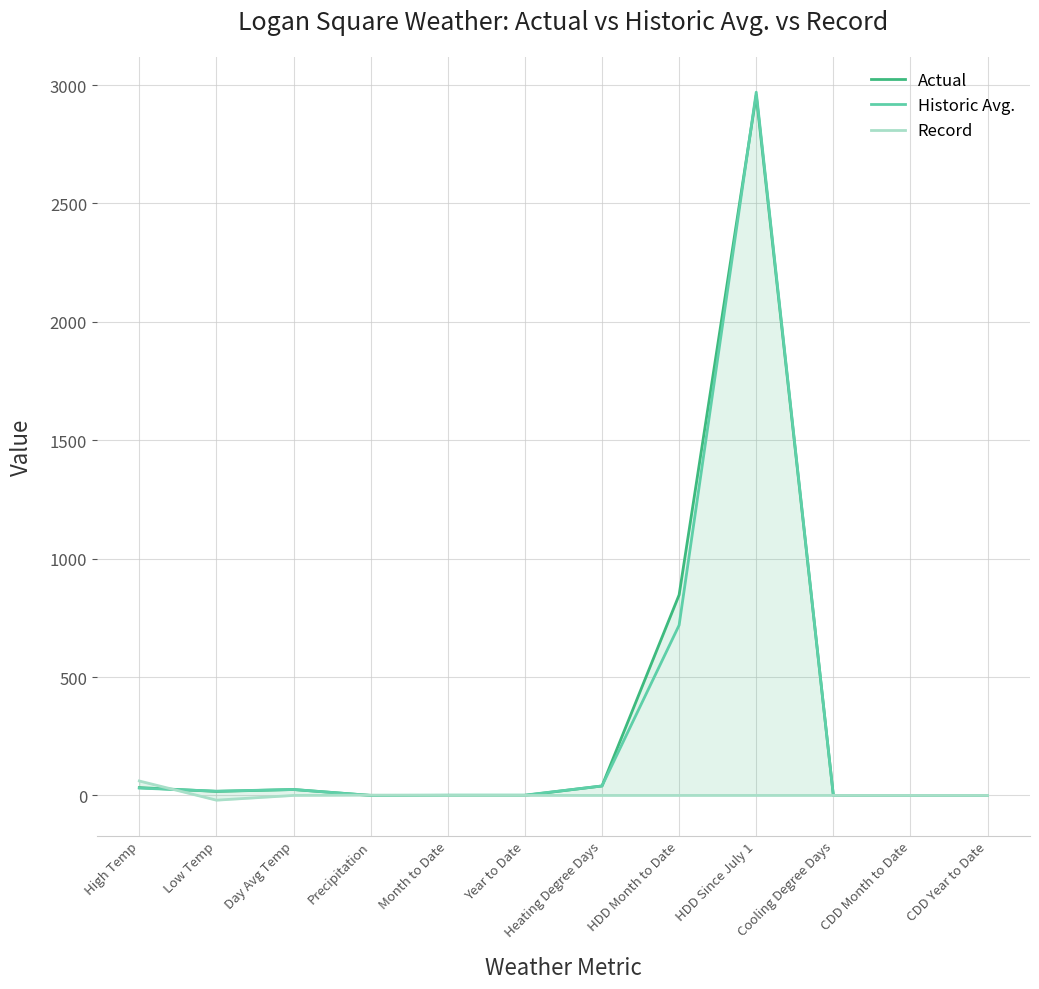

At which category is the sum across all series the highest?

HDD Since July 1